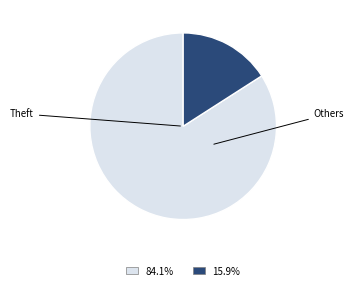

Does 84.1% represent more than half of the total?

Yes